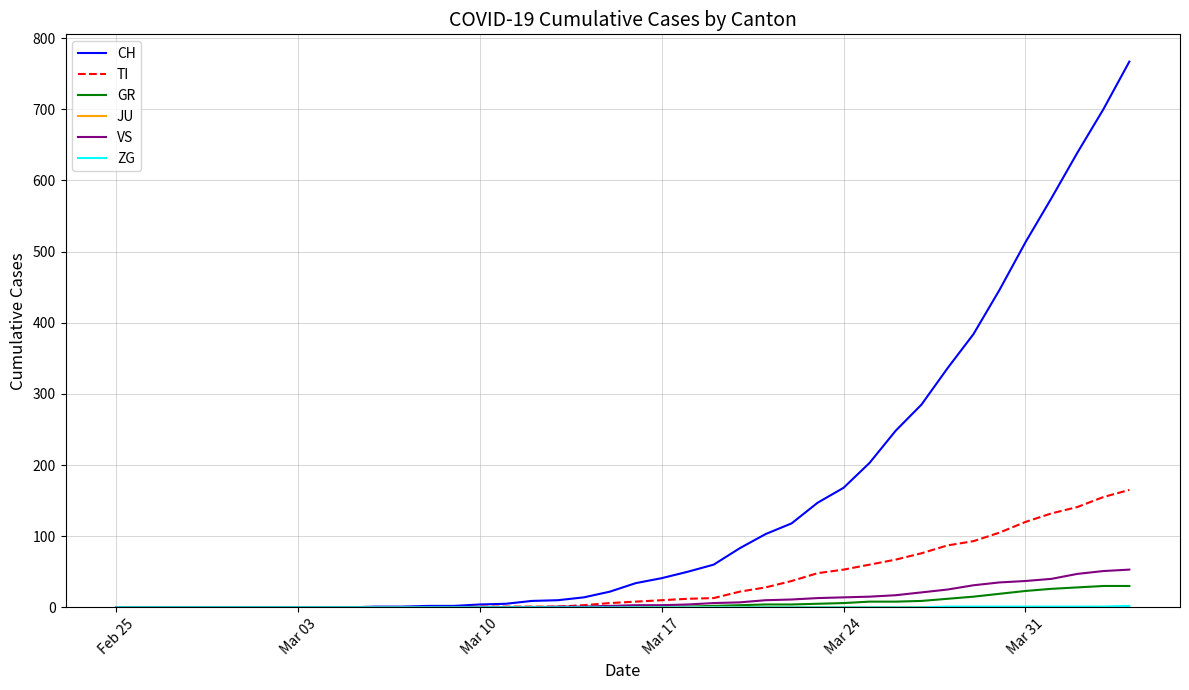

Which series has the widest spread of values?

CH